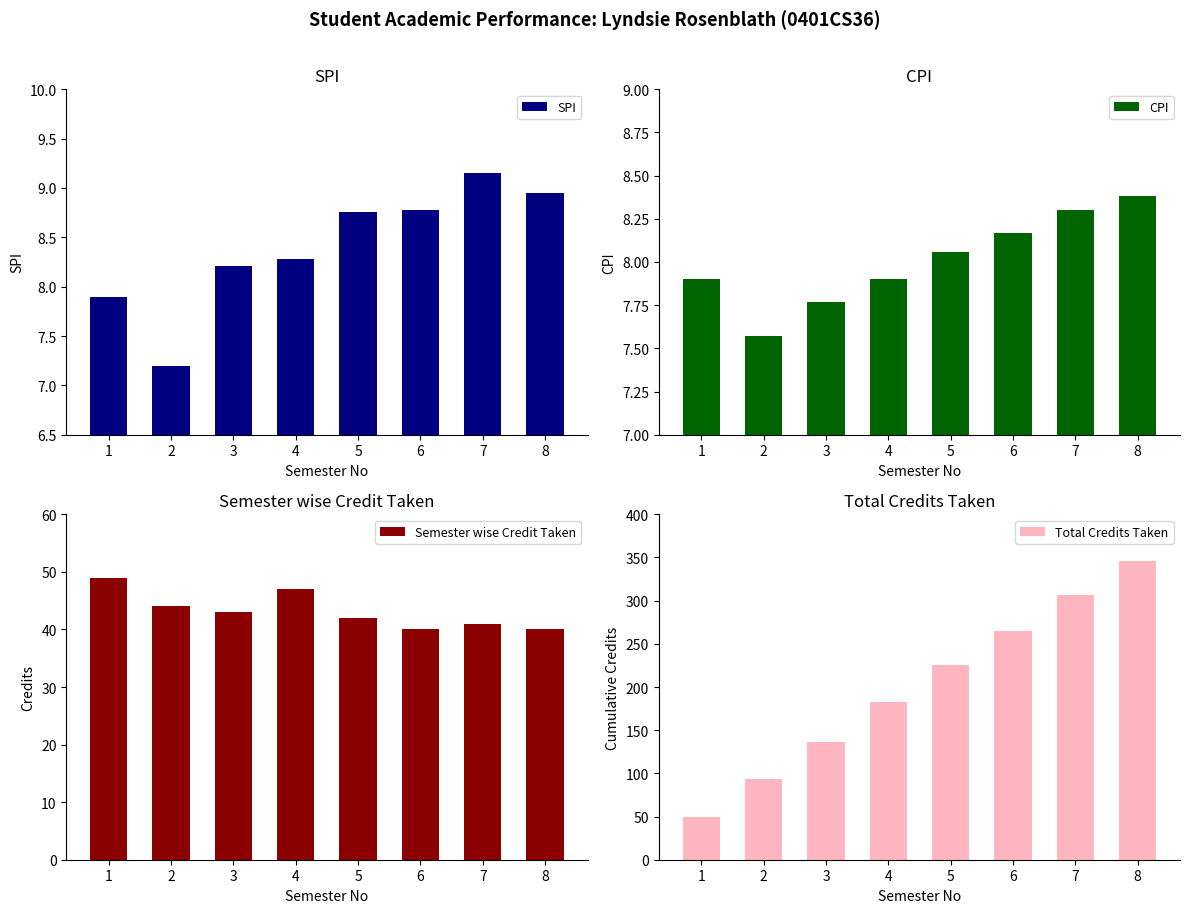

Which series has the widest spread of values?

Total Credits Taken